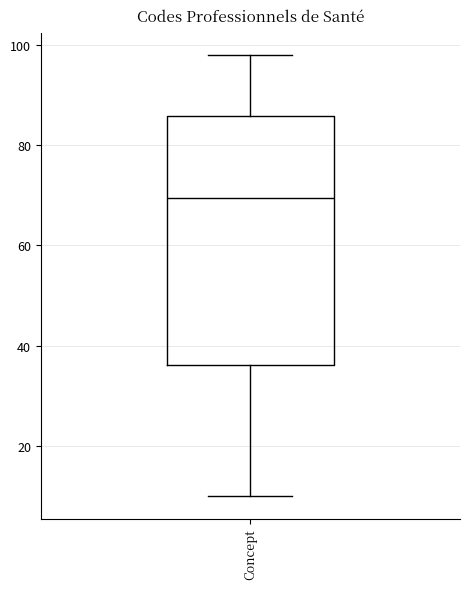

Read this box plot against the y-axis: the position of the median line, the range covered by the box, and the ends of both whiskers. The values are not printed on the chart, so give them approximately, as read against the axis.

median 70, box 36 to 86, whiskers 10 to 98